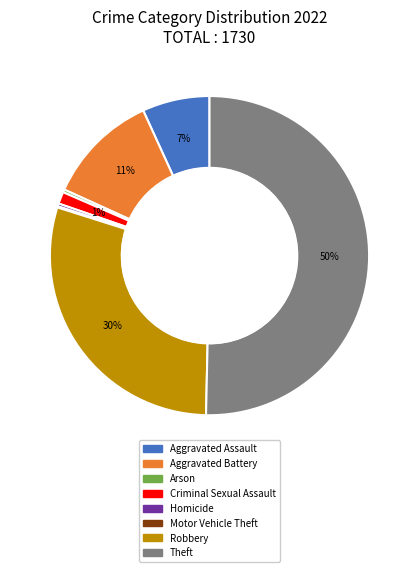

Is the sum of Arson and Criminal Sexual Assault greater than half?

No